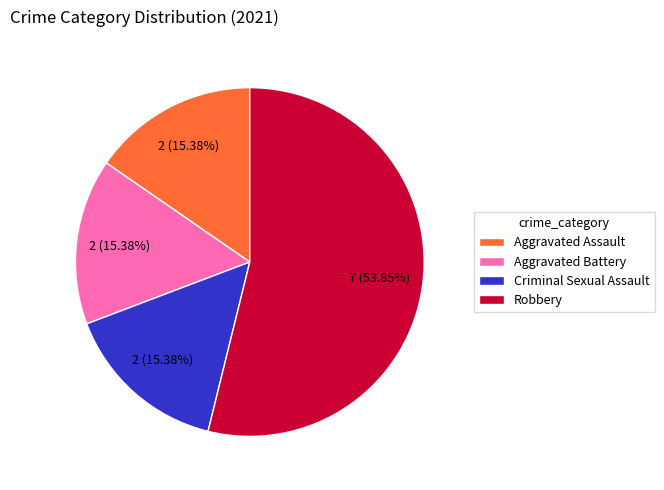

To the nearest percent, what is the combined percentage of Aggravated Assault and Robbery?

69%